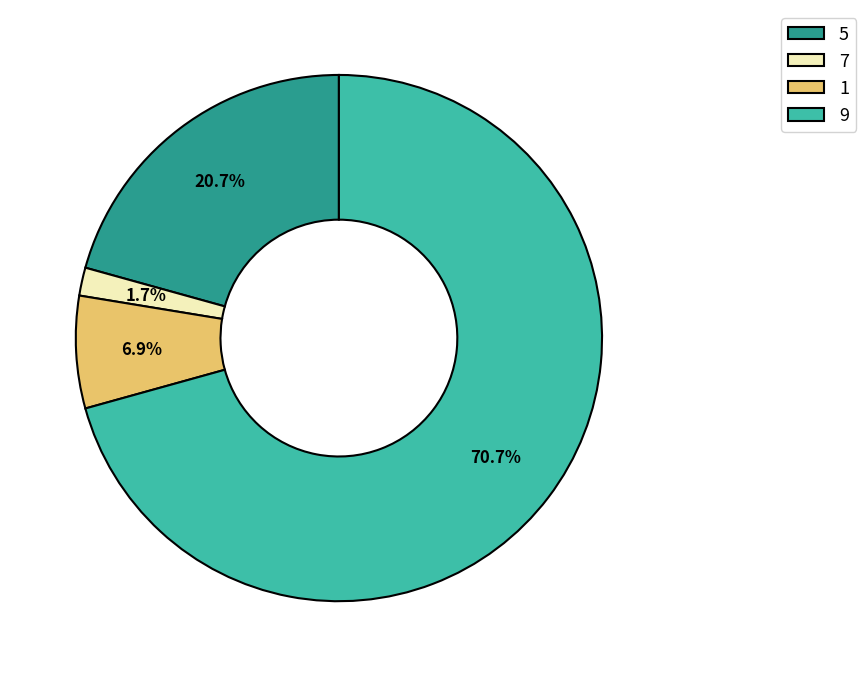

To the nearest percent, what is the average slice percentage?

25%